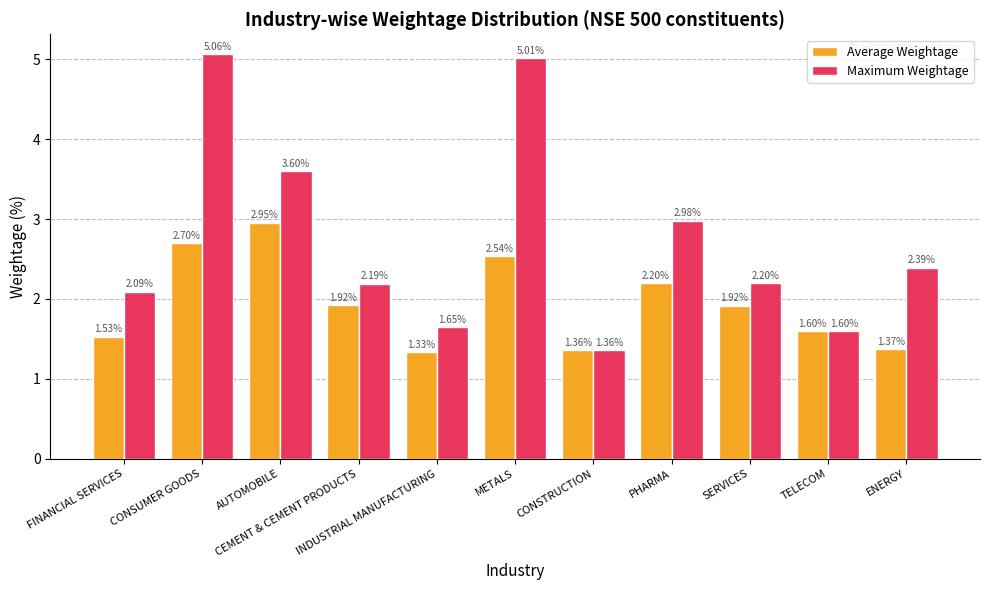

What is the label of the 11th bar from the right?

FINANCIAL SERVICES